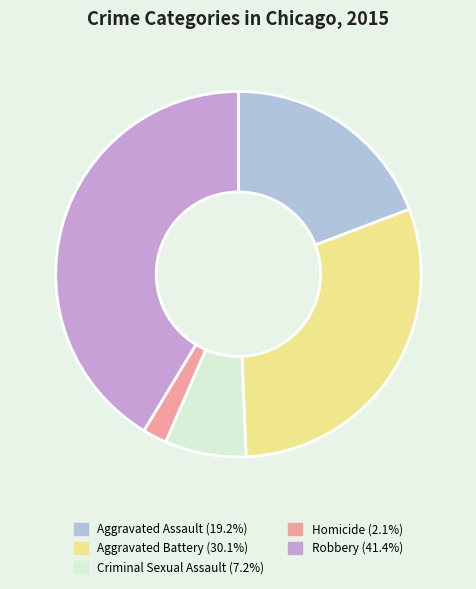

Do Aggravated Assault and Criminal Sexual Assault together represent more than half of the pie?

No